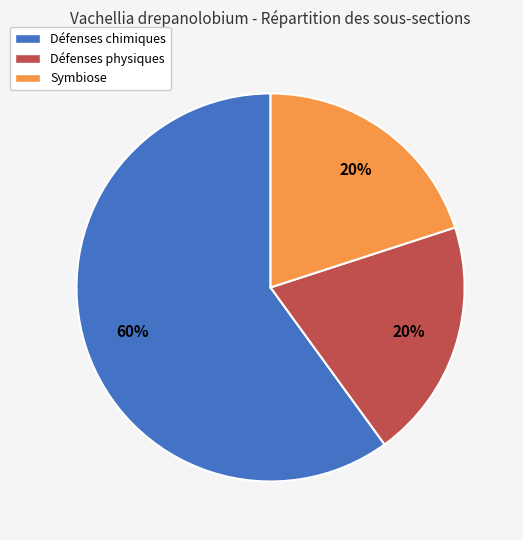

What percentage is the Défenses physiques slice, to the nearest percent?

20%